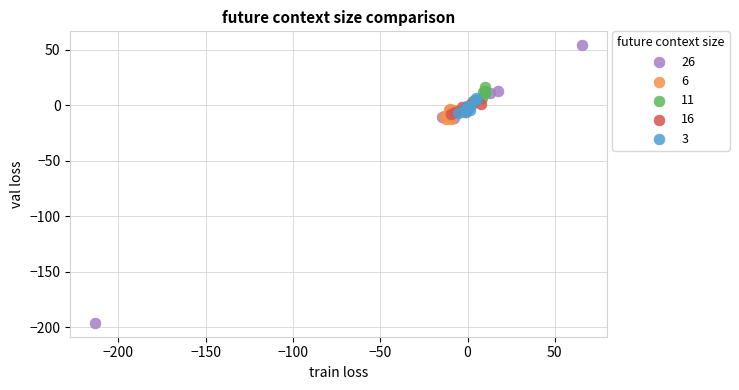

Which series has the widest spread of Y values?

26